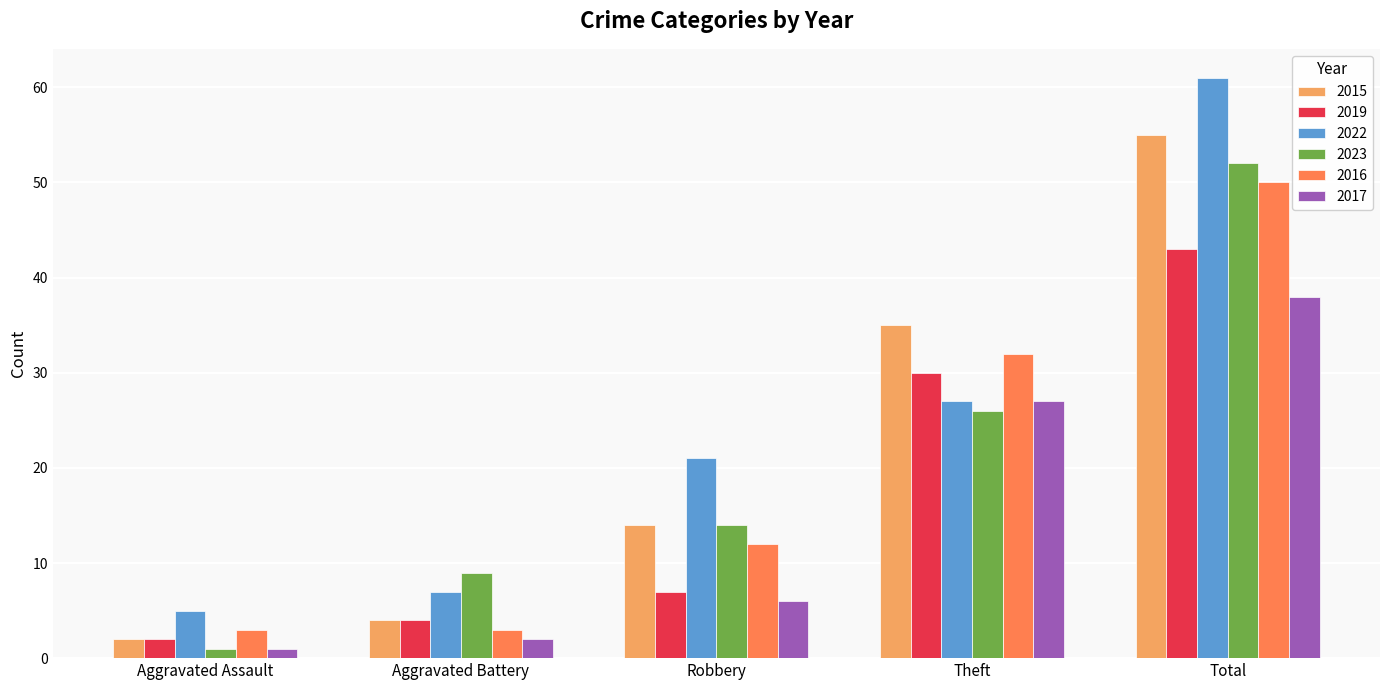

What is the spread (max minus min) of values at Total?

23